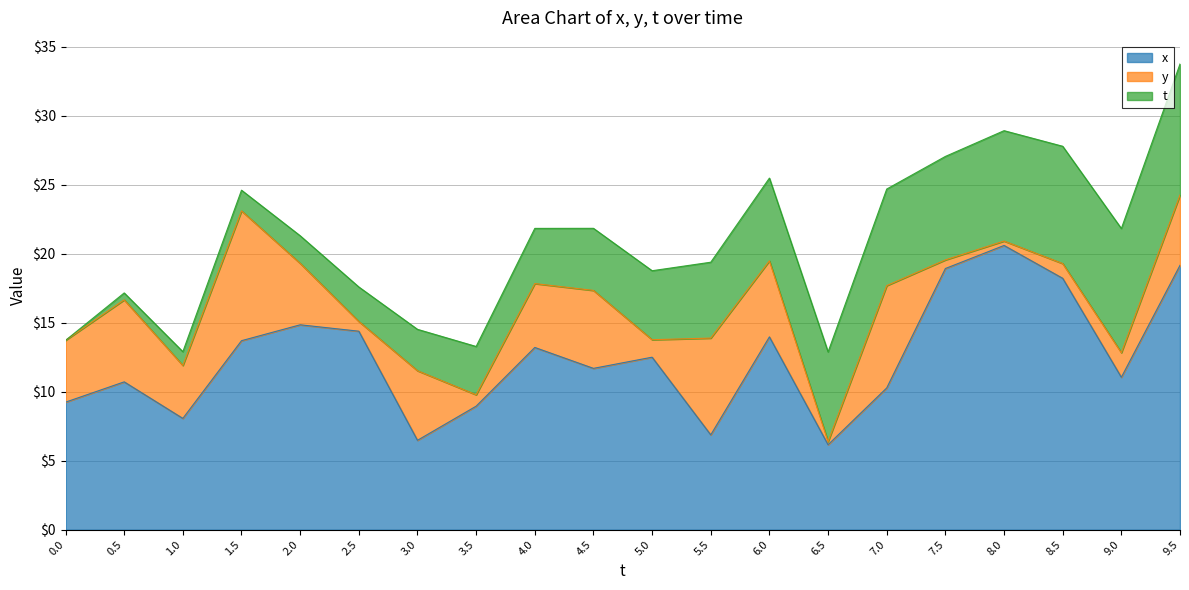

In y, how many points are lower than both neighbors (excluding endpoints)?

6